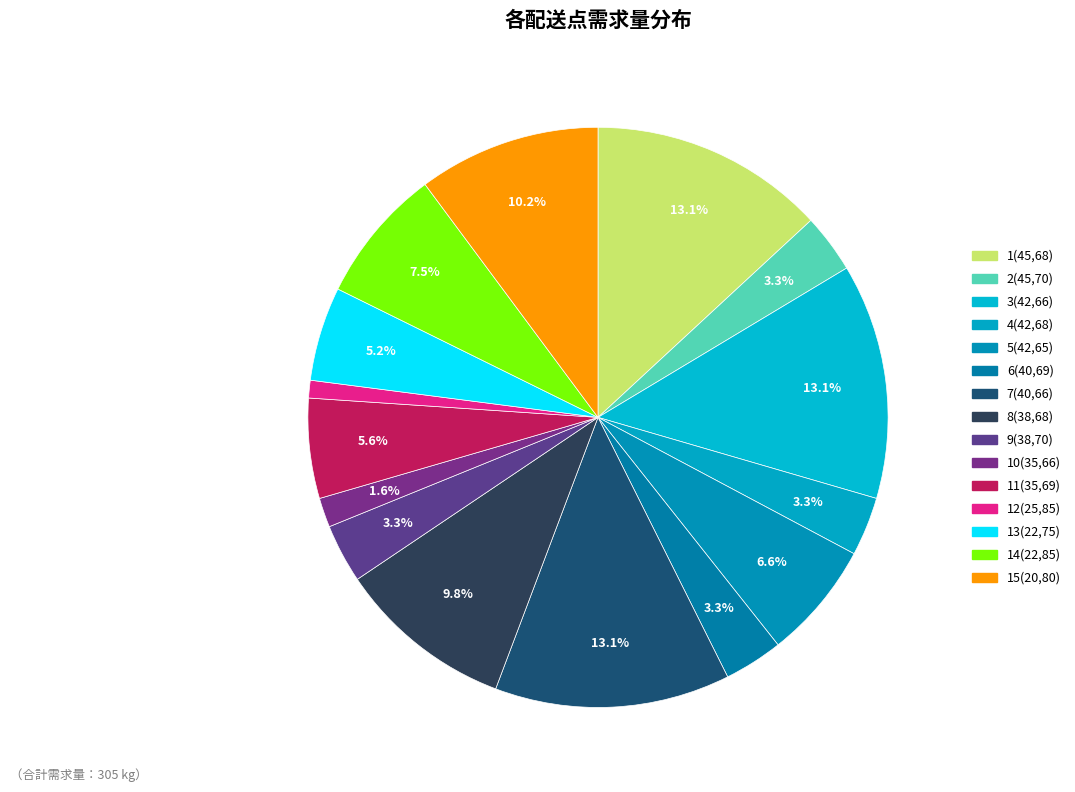

Is it true that 4(42,68) is 3% of the pie?

True